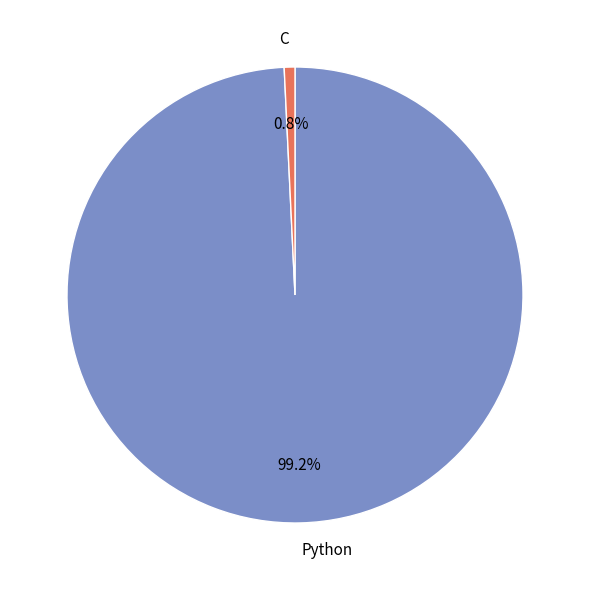

What is the smallest slice in the pie chart?

C